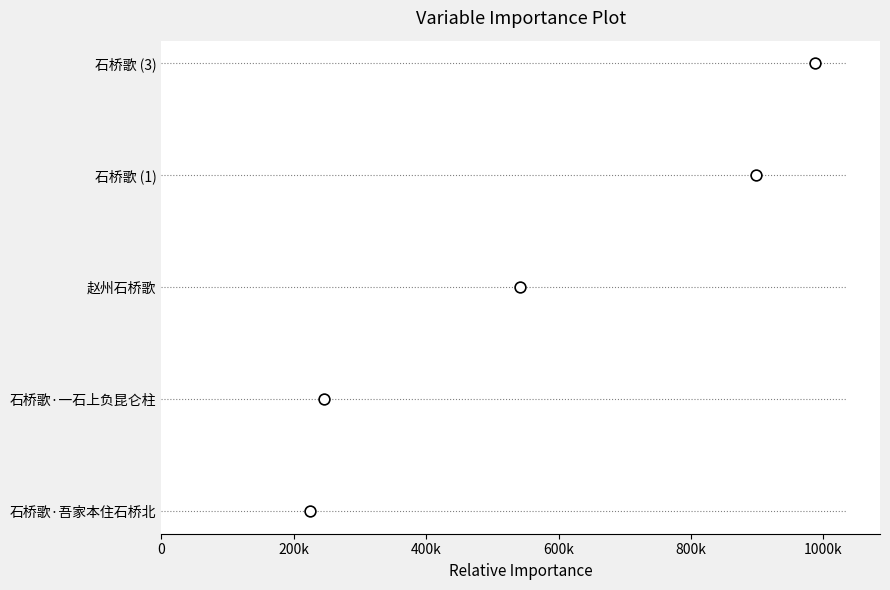

Approximately how many times larger is the value at 200k compared to 800k?

0.2